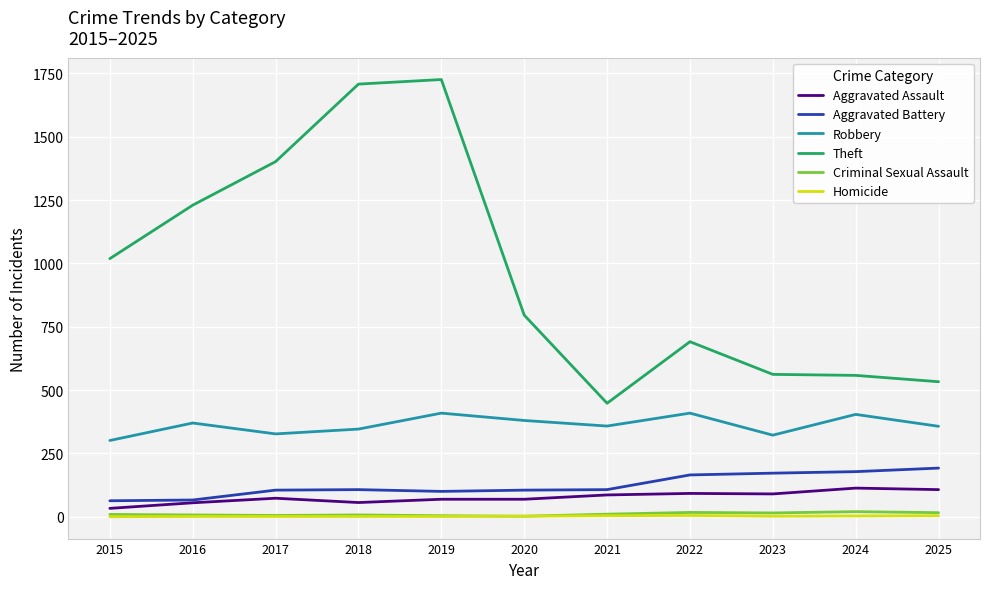

What is the lowest value of the Robbery series?

301